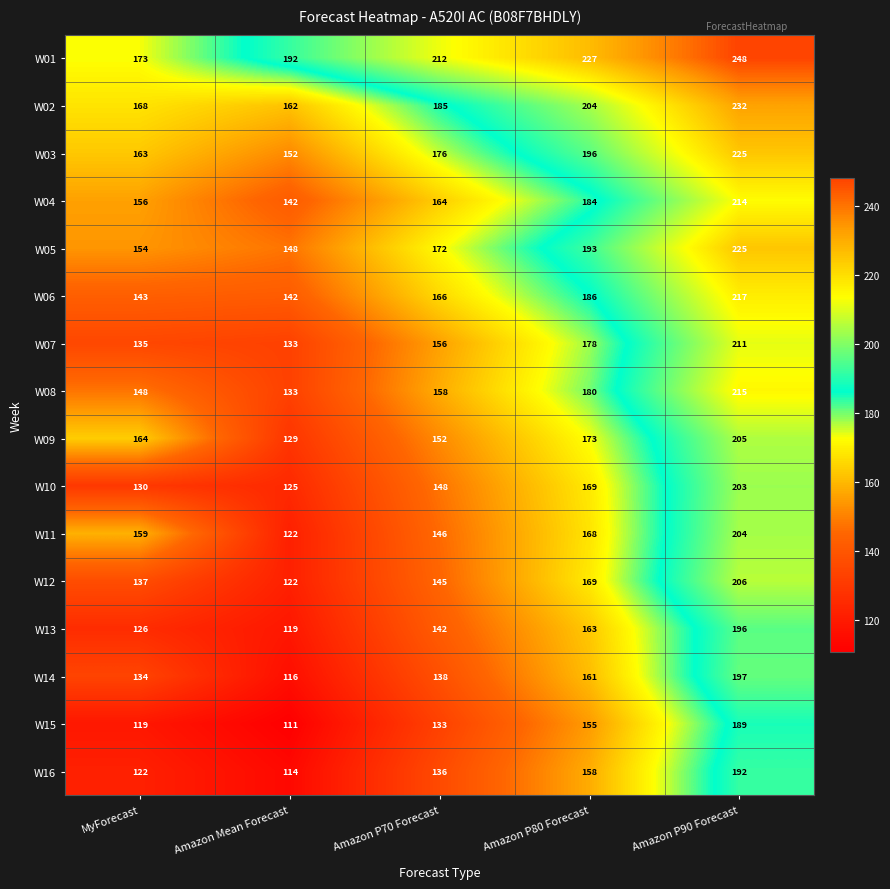

The value of W12 at Amazon Mean Forecast is 160. True or false?

False